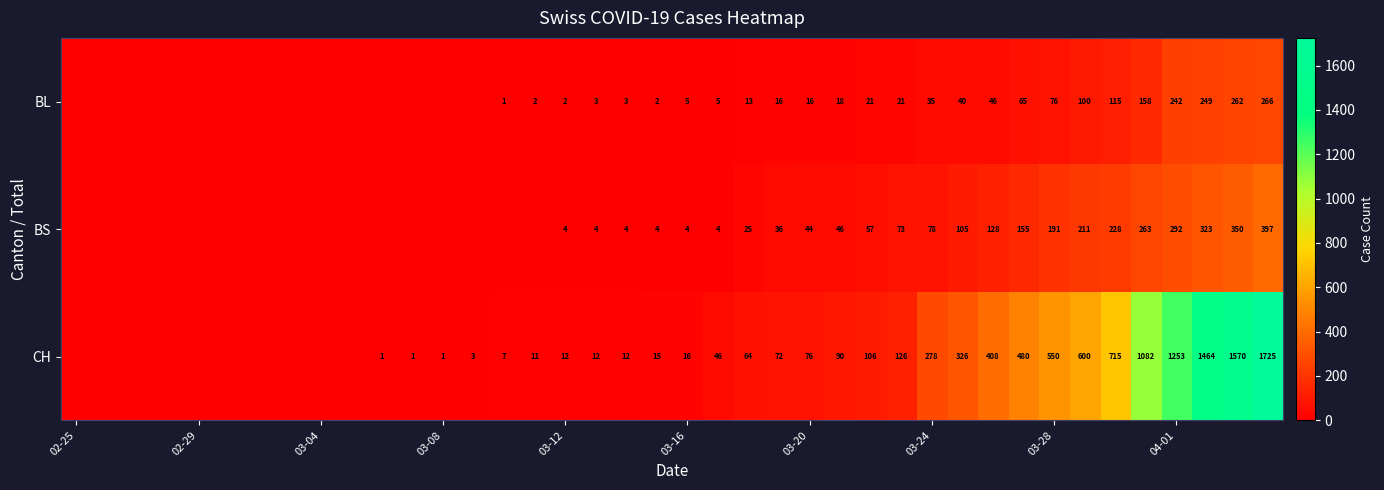

The BS series shows 257 at 03-28. True or false?

False